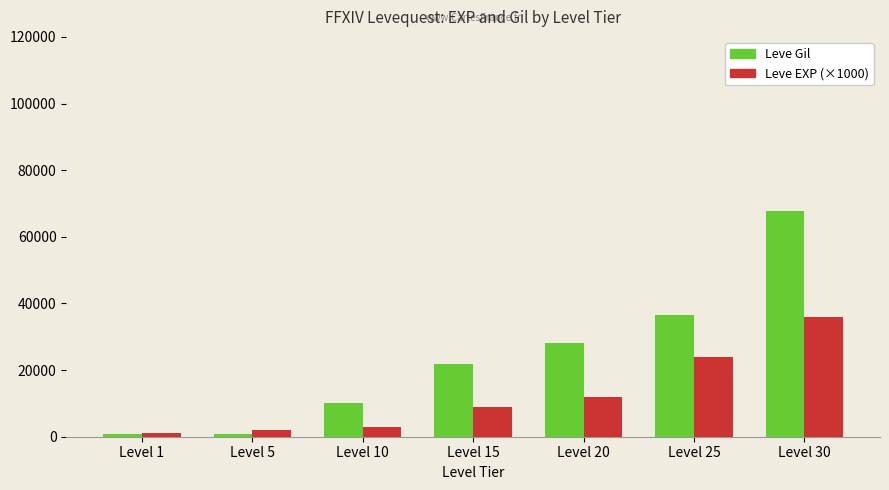

What is the maximum value shown in the chart?

67730